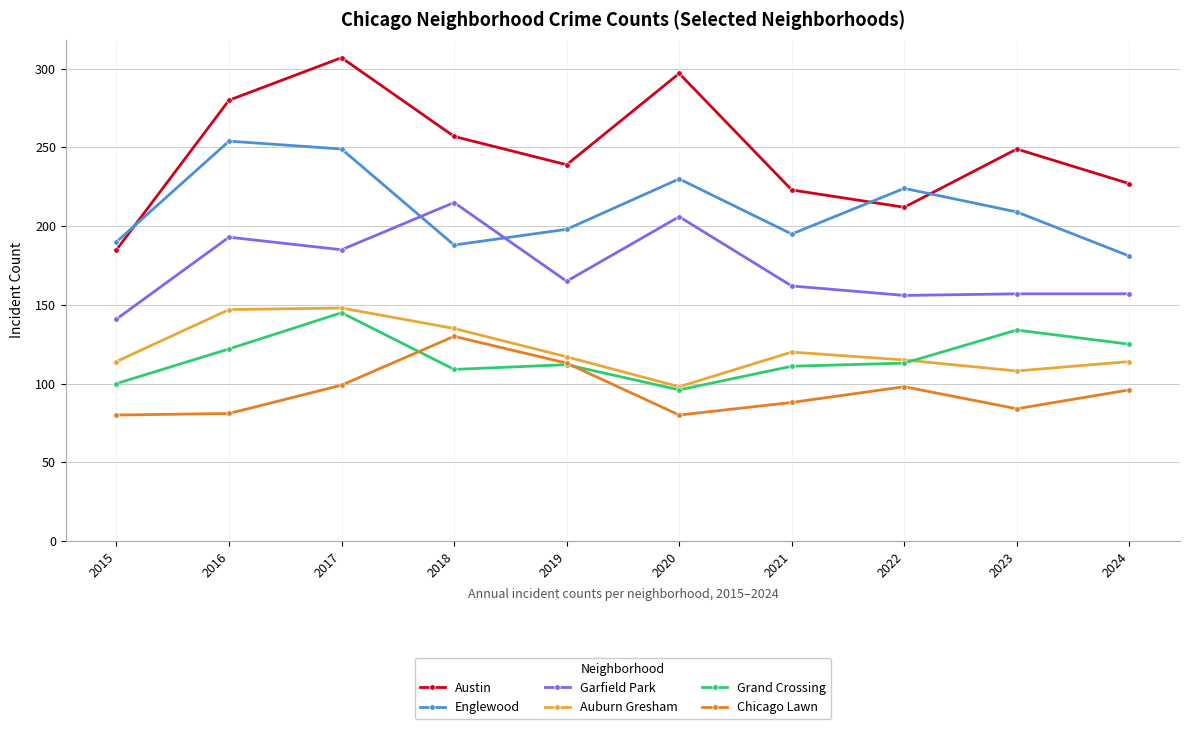

Which category has the highest value in the Garfield Park series?

2018